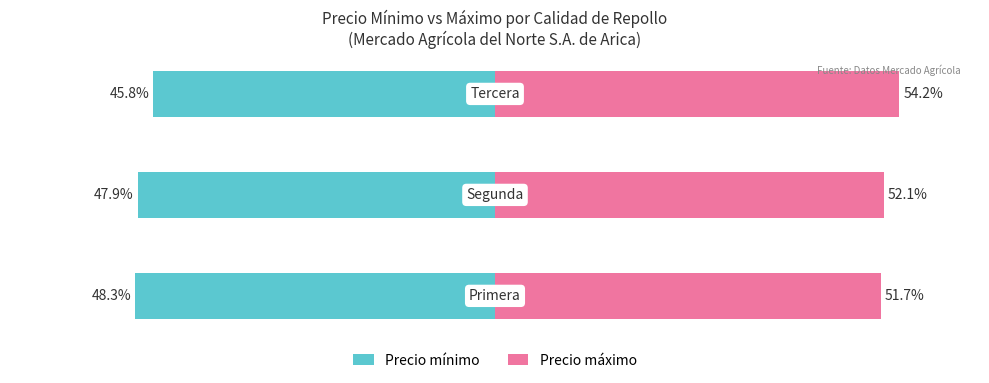

What is the sum of the Precio máximo values at 1 and 2?

106.3